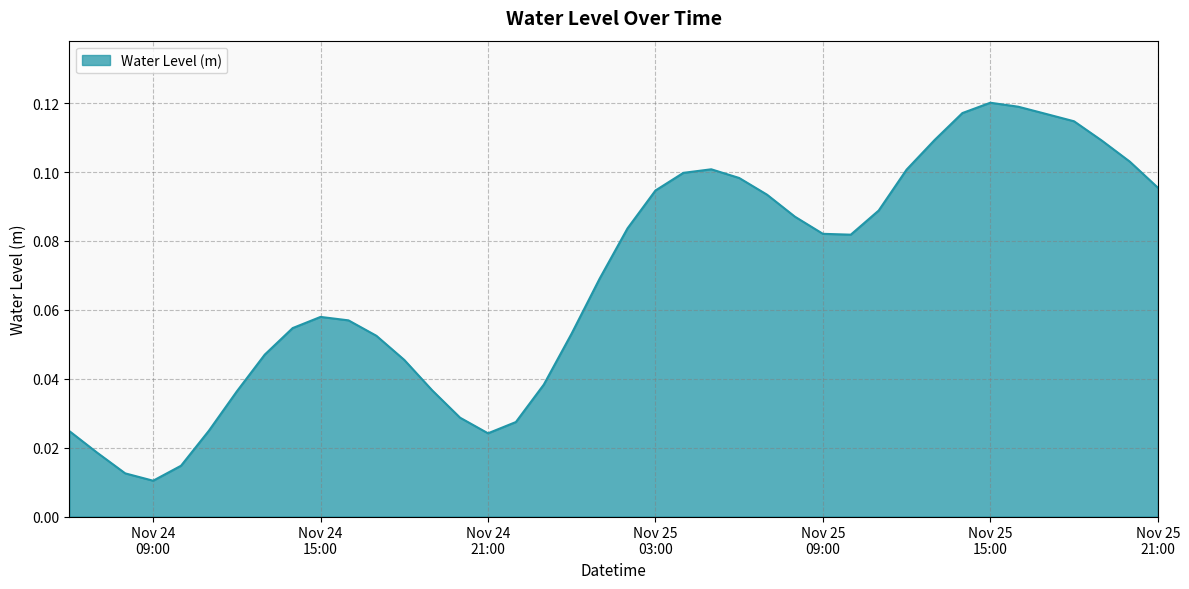

How many lines are shown in the chart?

1